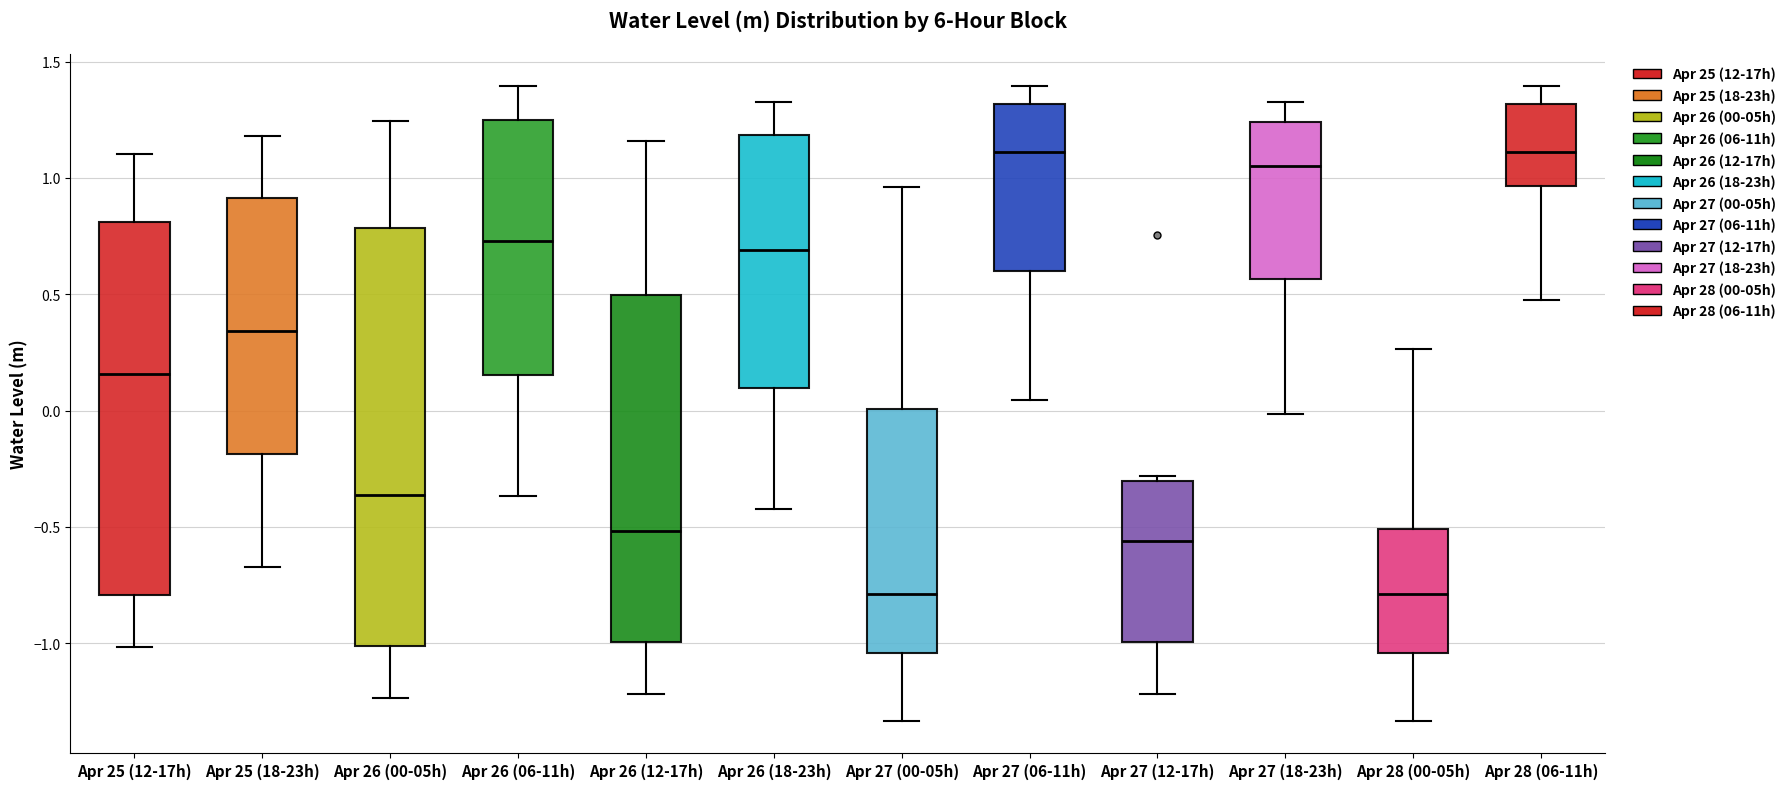

Reading left to right, read every box against the y-axis: the position of its median line, the range the box covers, and the ends of its whiskers. The values are not printed on the chart, so give them approximately, as read against the axis.

Apr 25 (12-17h): median 0.15, box -0.80 to 0.80, whiskers -1.00 to 1.10
Apr 25 (18-23h): median 0.35, box -0.20 to 0.90, whiskers -0.65 to 1.20
Apr 26 (00-05h): median -0.35, box -1.00 to 0.80, whiskers -1.25 to 1.25
Apr 26 (06-11h): median 0.75, box 0.15 to 1.25, whiskers -0.35 to 1.40
Apr 26 (12-17h): median -0.50, box -1.00 to 0.50, whiskers -1.20 to 1.15
Apr 26 (18-23h): median 0.70, box 0.10 to 1.20, whiskers -0.40 to 1.30
Apr 27 (00-05h): median -0.80, box -1.05 to 0.00, whiskers -1.35 to 0.95
Apr 27 (06-11h): median 1.10, box 0.60 to 1.30, whiskers 0.05 to 1.40
Apr 27 (12-17h): median -0.55, box -1.00 to -0.30, whiskers -1.20 to -0.30 (just above the box's upper edge)
Apr 27 (18-23h): median 1.05, box 0.55 to 1.25, whiskers 0.00 to 1.30
Apr 28 (00-05h): median -0.80, box -1.05 to -0.50, whiskers -1.35 to 0.25
Apr 28 (06-11h): median 1.10, box 0.95 to 1.30, whiskers 0.50 to 1.40